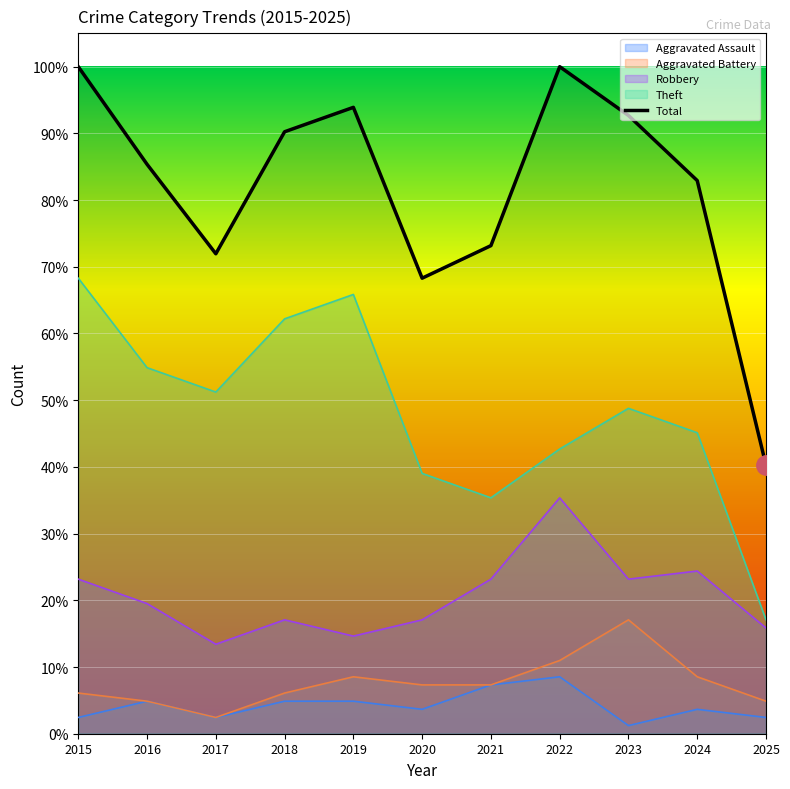

True or false: the data shows 23.1 at 2017.

False